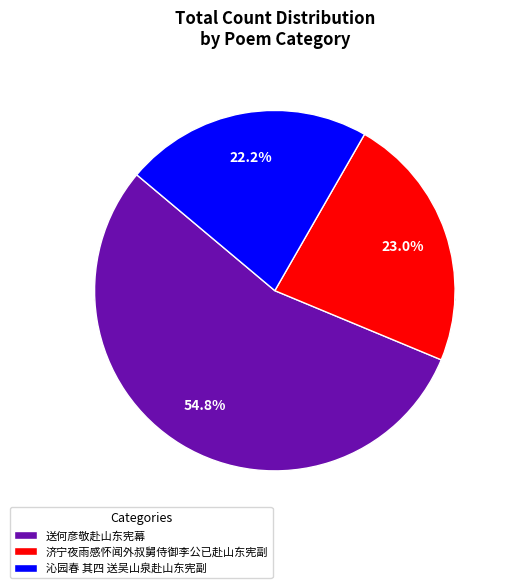

What is the smallest slice in the pie chart?

沁园春 其四 送吴山泉赴山东宪副